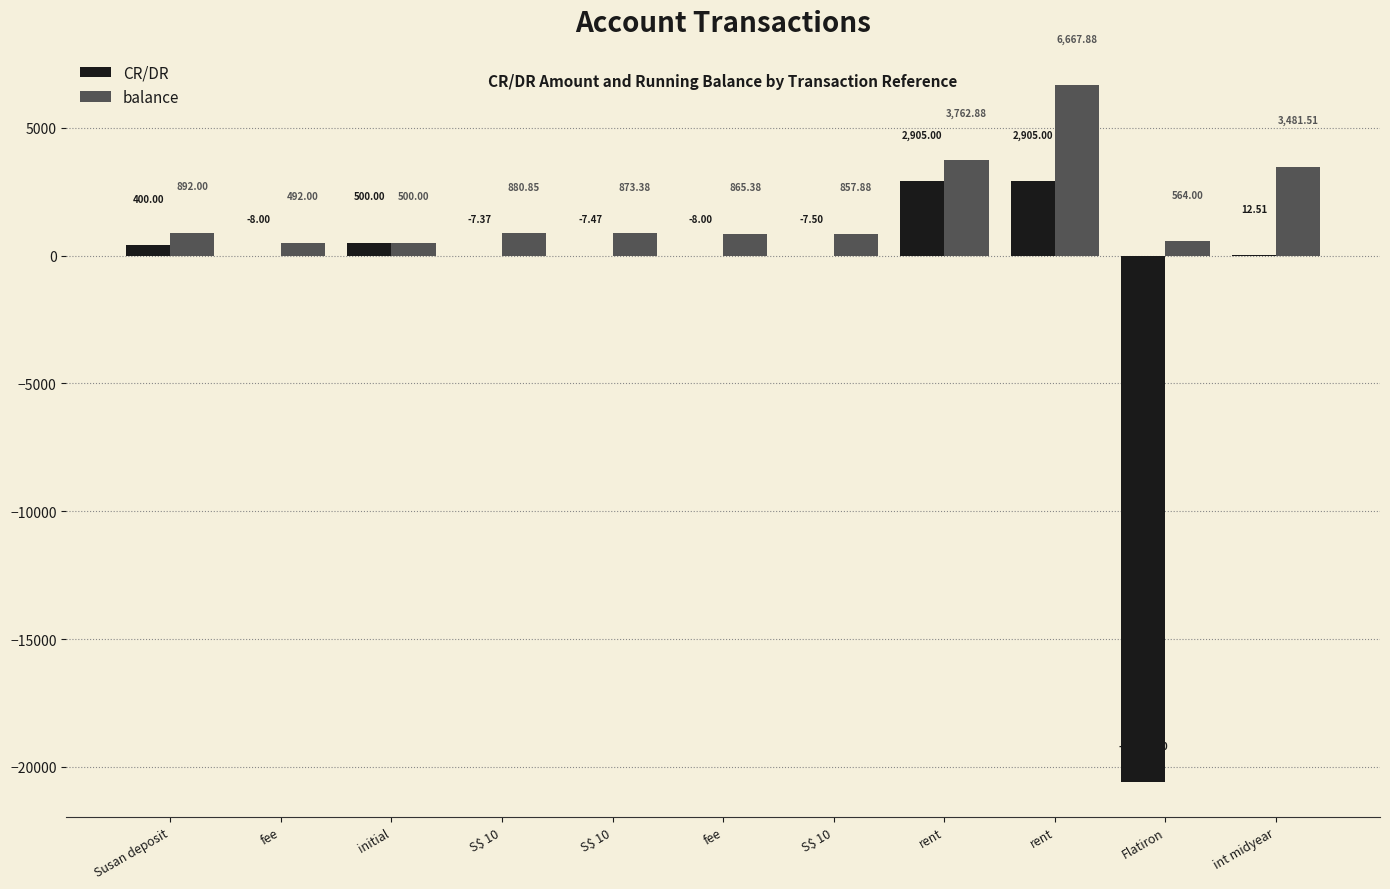

How many distinct data groups are displayed?

2